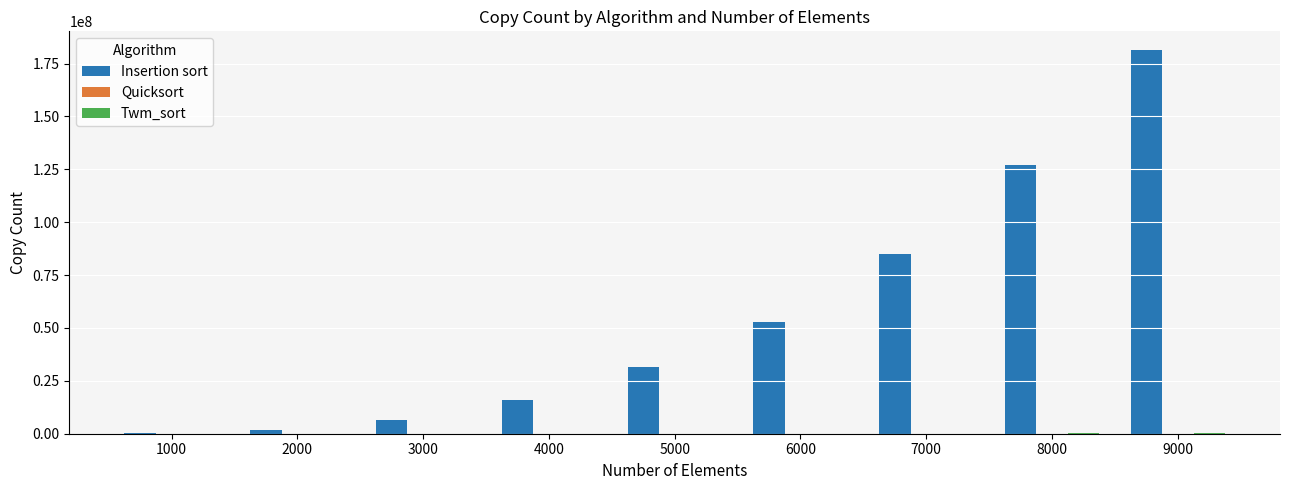

Between 1000 and 6000, which series saw the biggest shift?

Insertion sort